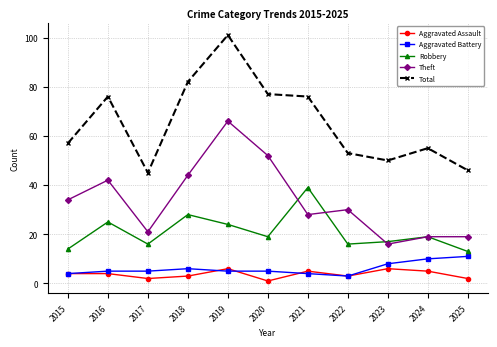

Does the chart have visible grid lines?

Yes